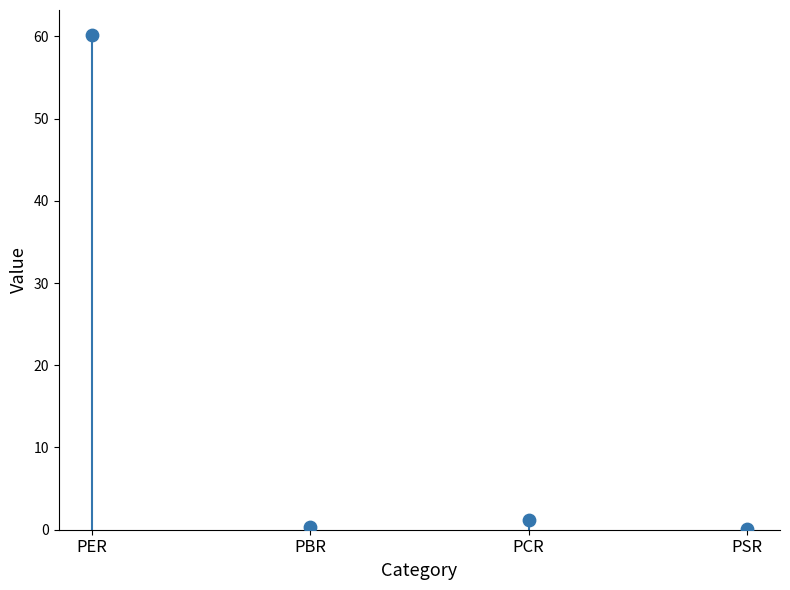

What is the range of Y values (max minus min)?

60.1